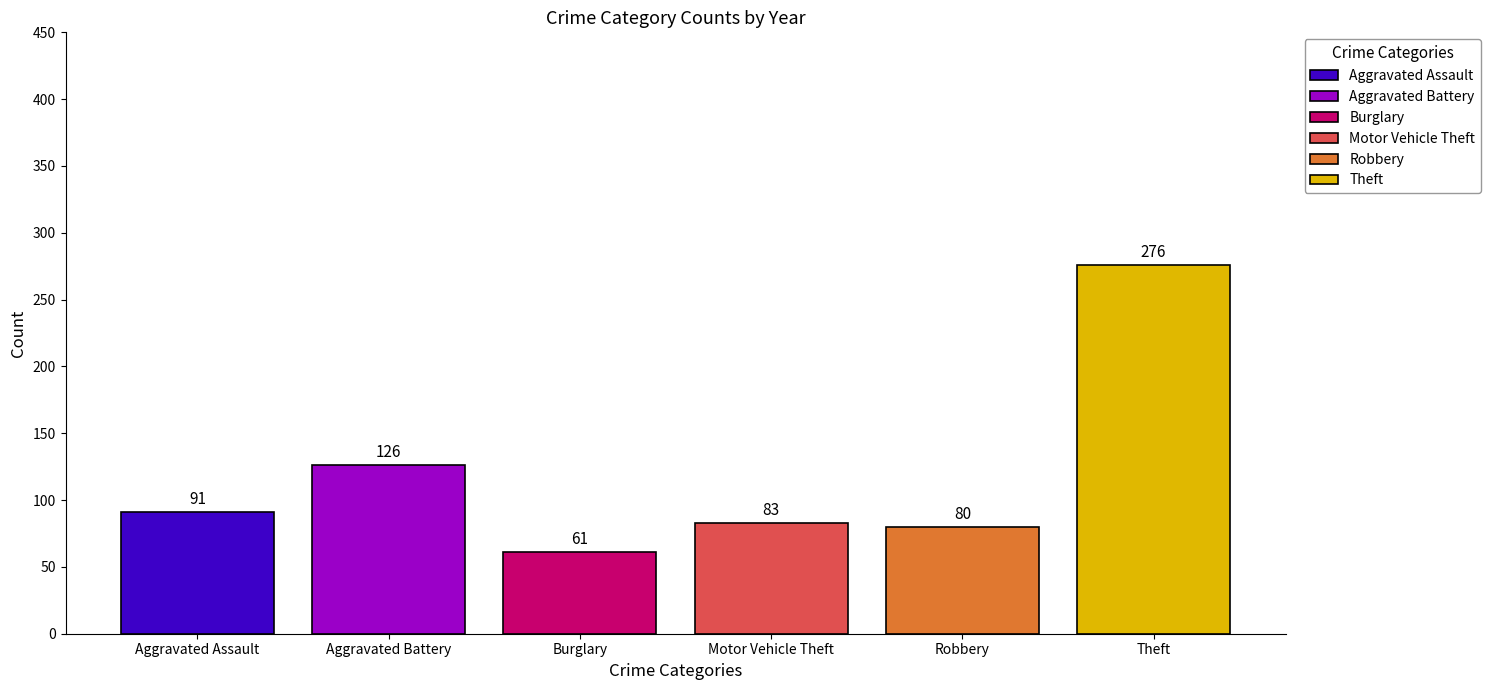

Which series has the largest range (max minus min)?

Aggravated Assault